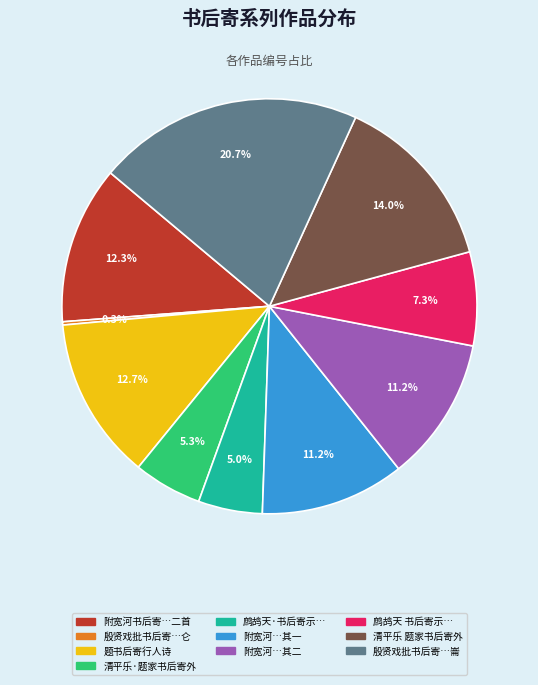

Is there any slice that represents more than half of the pie?

No